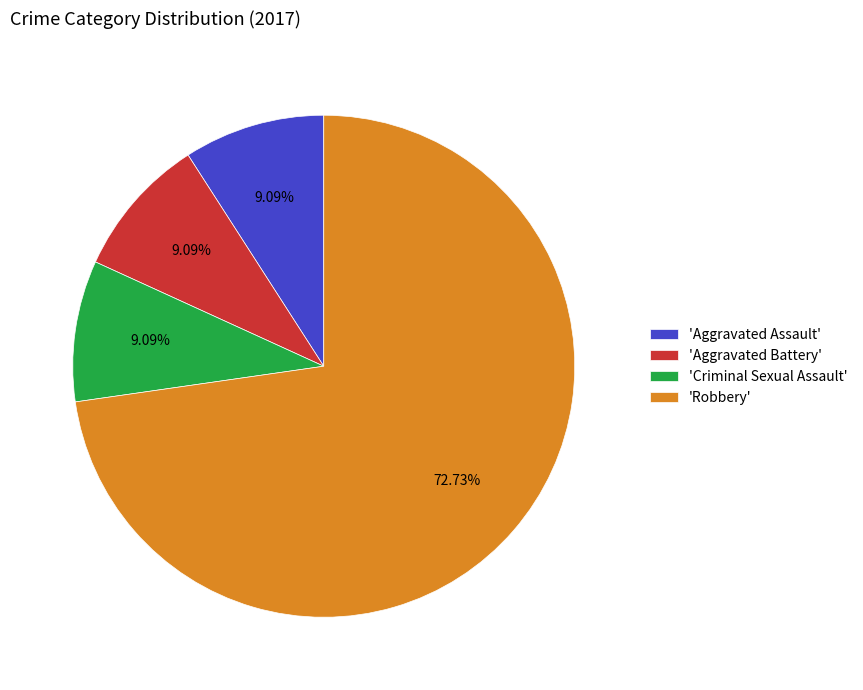

Which has a higher value, 'Aggravated Assault' or 'Robbery'?

'Robbery'